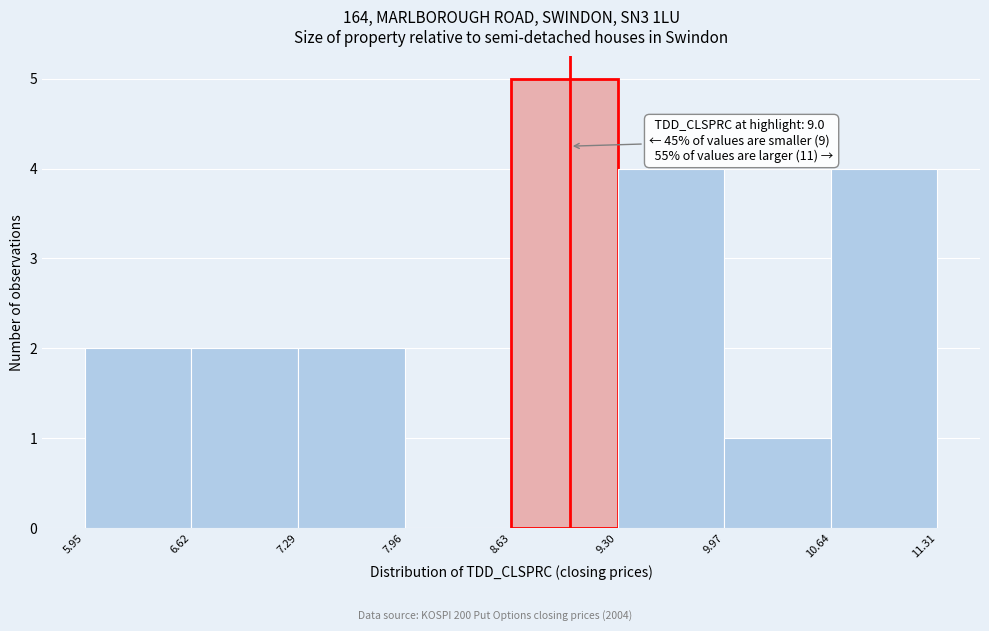

Which range on the x-axis has the tallest bar?

8.63 to 9.30